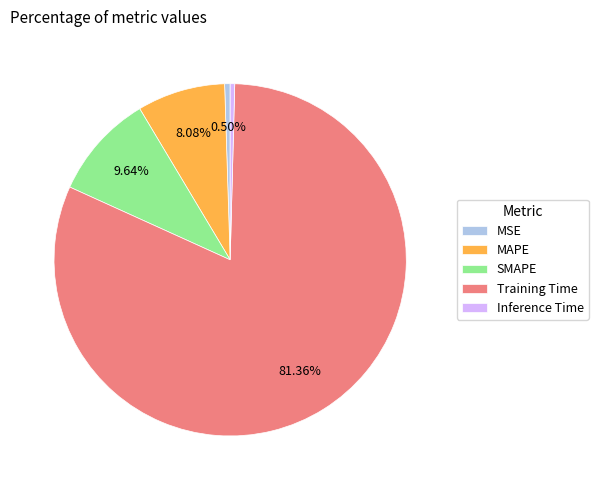

Is it true that MAPE is 1% of the pie?

False